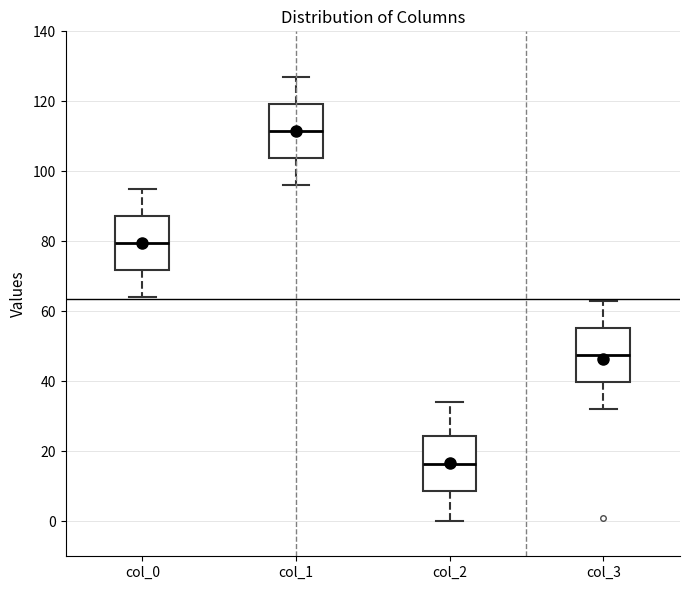

Reading left to right, read every box against the y-axis: the position of its median line, the range the box covers, and the ends of its whiskers. The values are not printed on the chart, so give them approximately, as read against the axis.

col_0: median 80, box 72 to 88, whiskers 64 to 96
col_1: median 112, box 104 to 120, whiskers 96 to 128
col_2: median 16, box 8 to 24, whiskers 0 to 34
col_3: median 48, box 40 to 56, whiskers 32 to 64